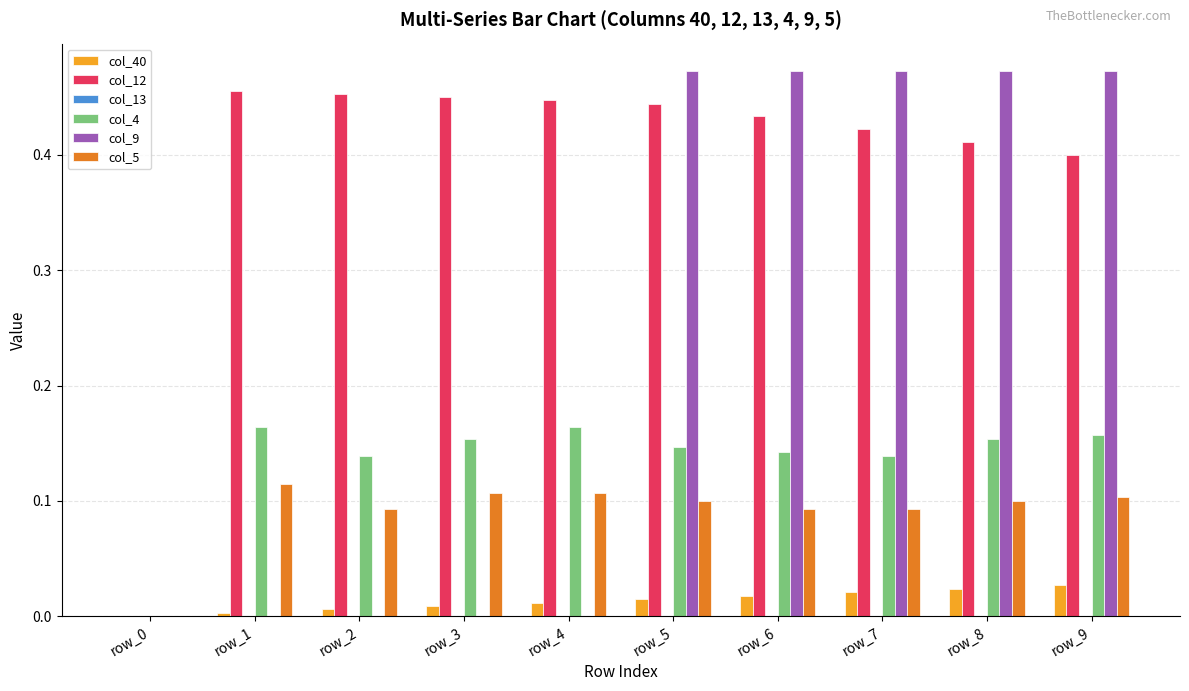

Which series has the largest total across all categories?

col_12